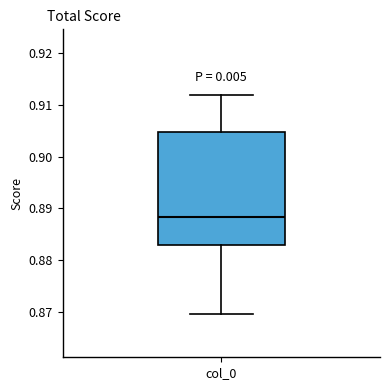

Read this box plot against the y-axis: the position of the median line, the range covered by the box, and the ends of both whiskers. The values are not printed on the chart, so give them approximately, as read against the axis.

median 0.888, box 0.883 to 0.905, whiskers 0.870 to 0.912